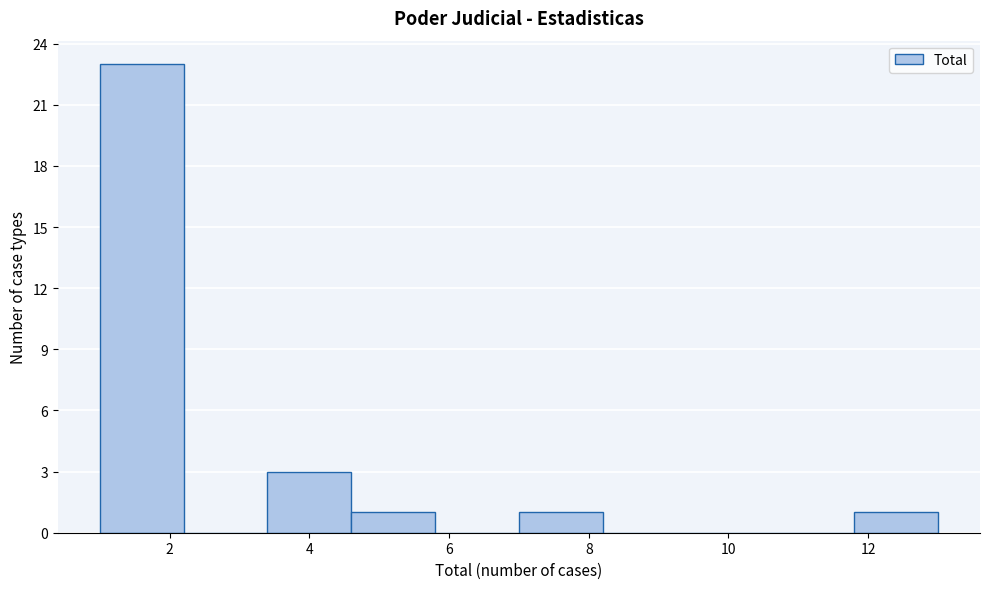

Reading left to right, transcribe this chart: for each bar, give the range it covers on the x-axis and its height. The values are not printed on the chart, so give them approximately, as read against the axis.

1.0 to 2.2: 23
2.2 to 3.4: 0
3.4 to 4.6: 3
4.6 to 5.8: 1
5.8 to 7.0: 0
7.0 to 8.2: 1
8.2 to 9.4: 0
9.4 to 10.6: 0
10.6 to 11.8: 0
11.8 to 13.0: 1